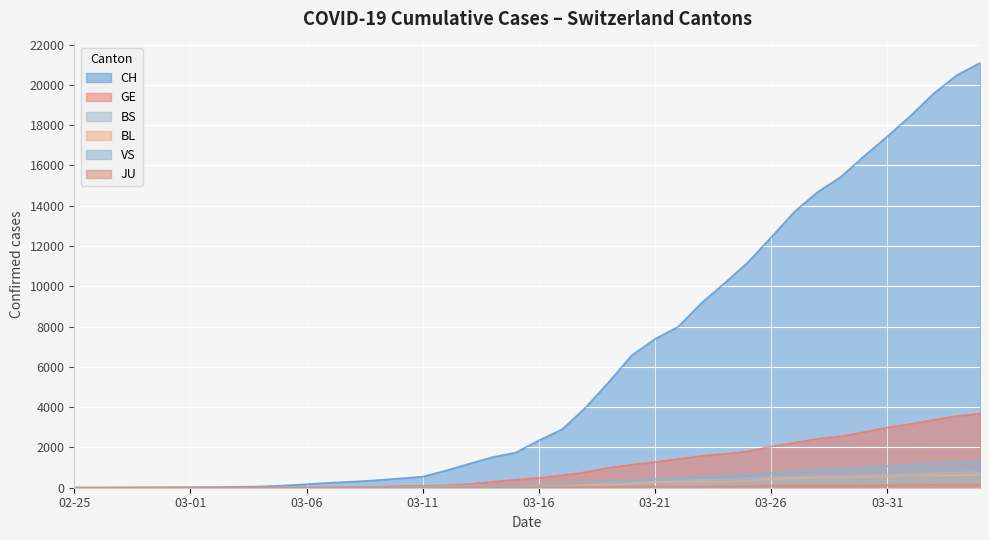

How many distinct data groups are displayed?

6